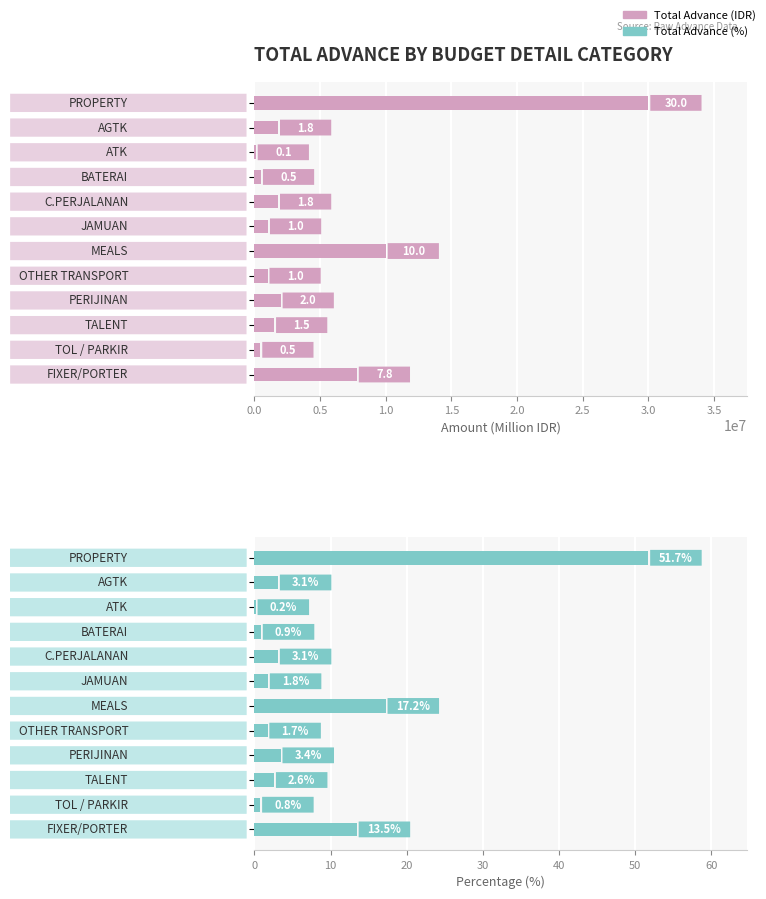

Does the chart contain any negative values?

No